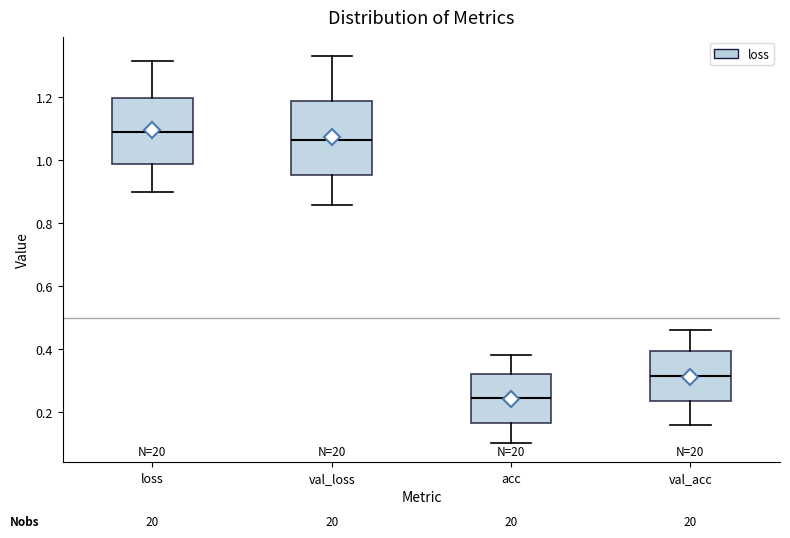

Which box's median line is the highest?

loss